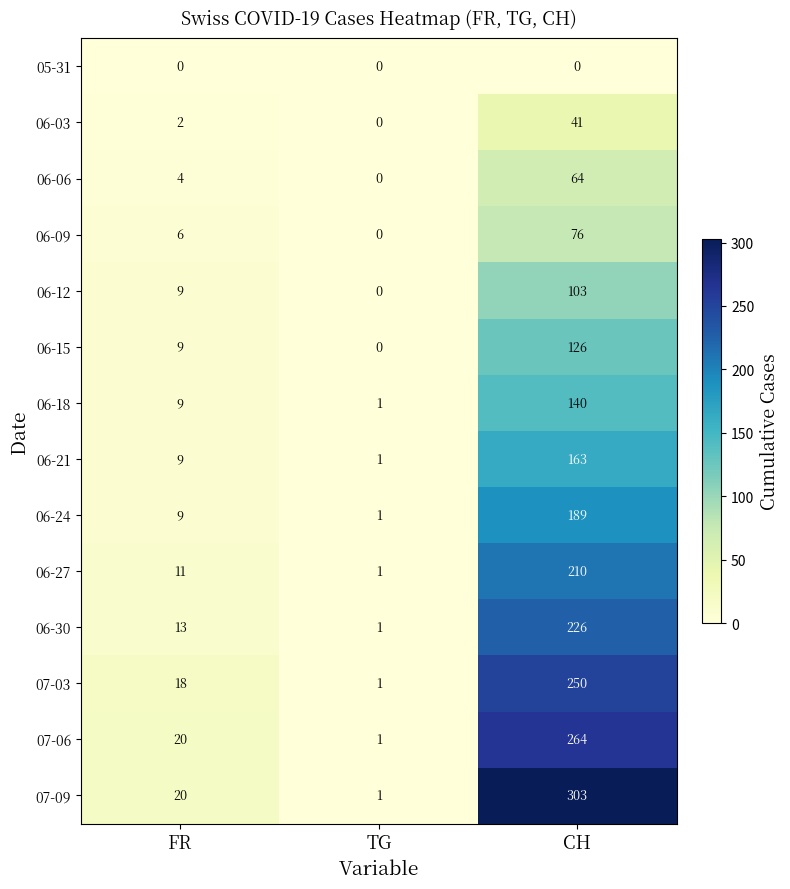

At how many categories does at least one series exceed 38?

1